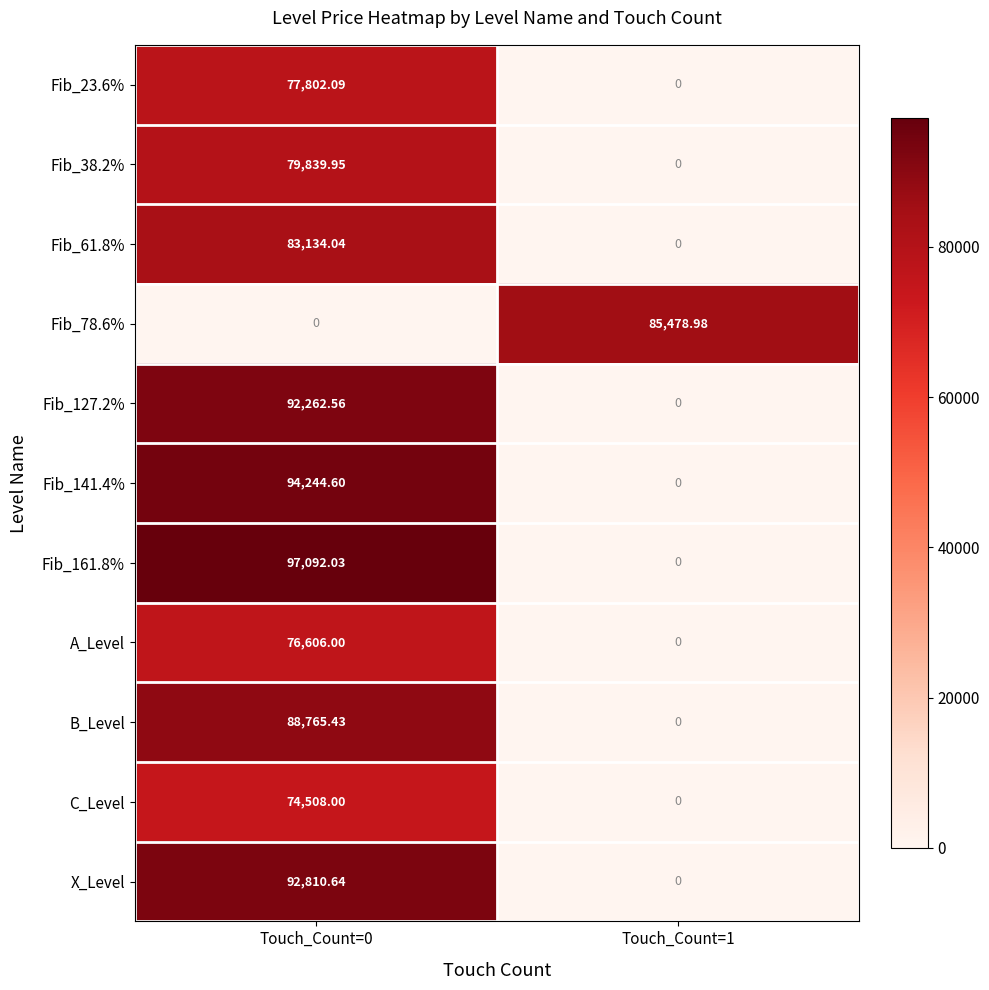

Is the value of Fib_61.8% at Touch_Count=0 greater than the value of A_Level at Touch_Count=0?

Yes